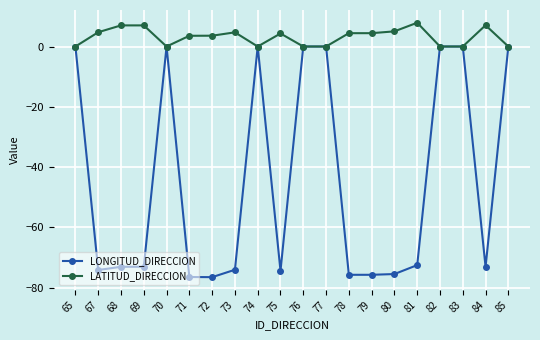

What is the value of the LONGITUD_DIRECCION point at the 15th from the left?

-75.5